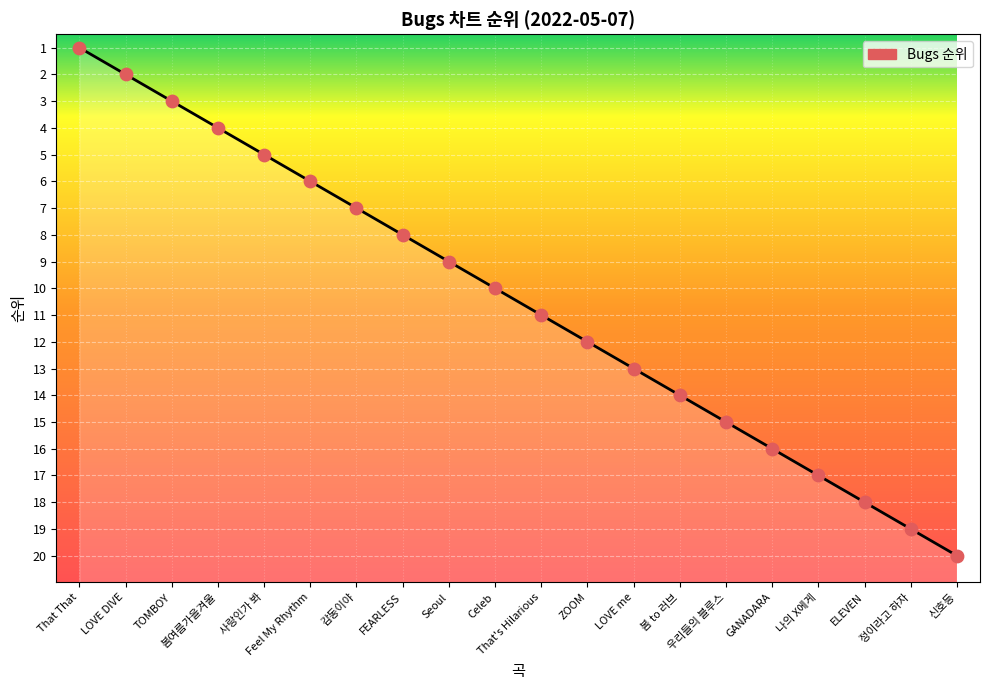

Approximately how many times larger is the value at GANADARA compared to ELEVEN?

0.9